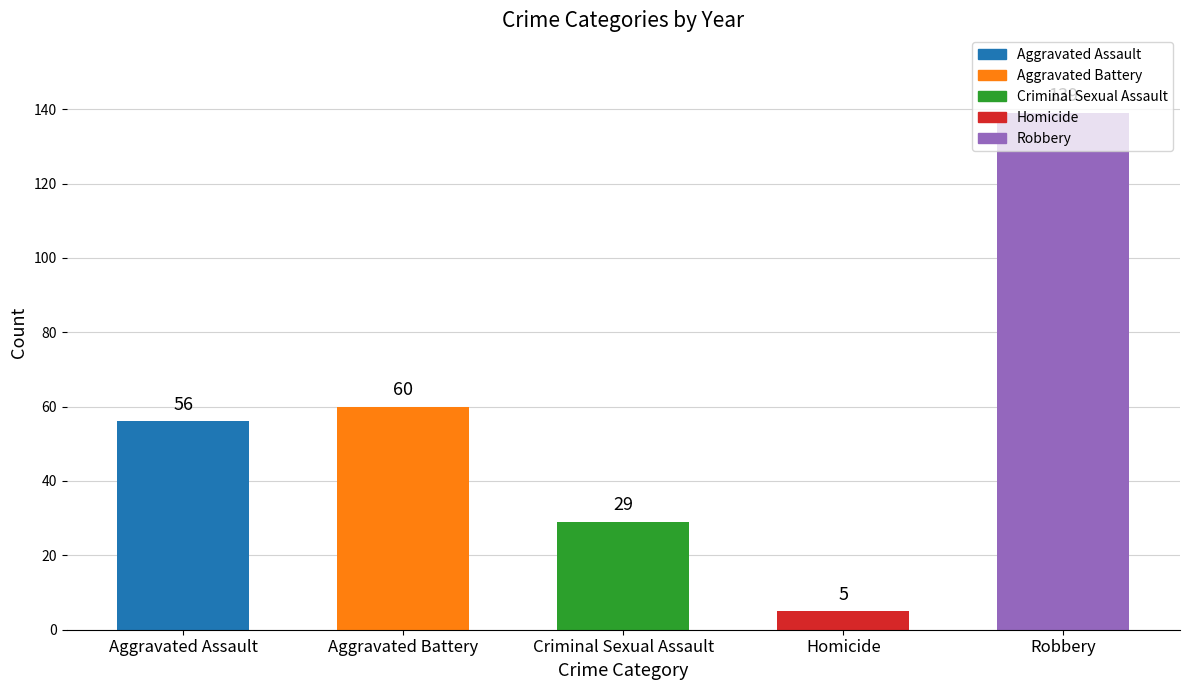

Which category has the lowest value across all series?

Homicide